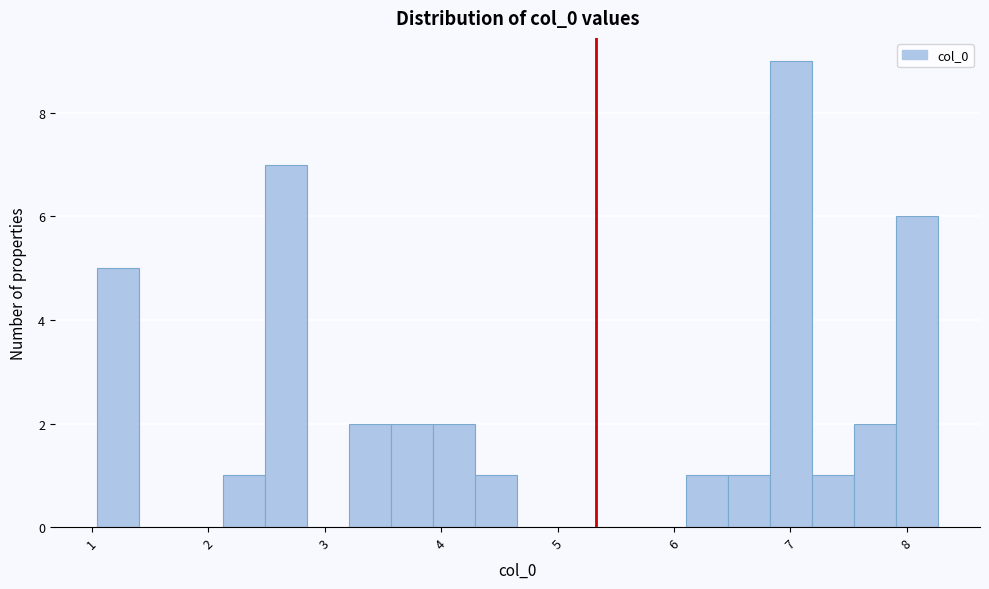

Read against the x-axis, roughly where is the centre of the tallest bar?

7.0